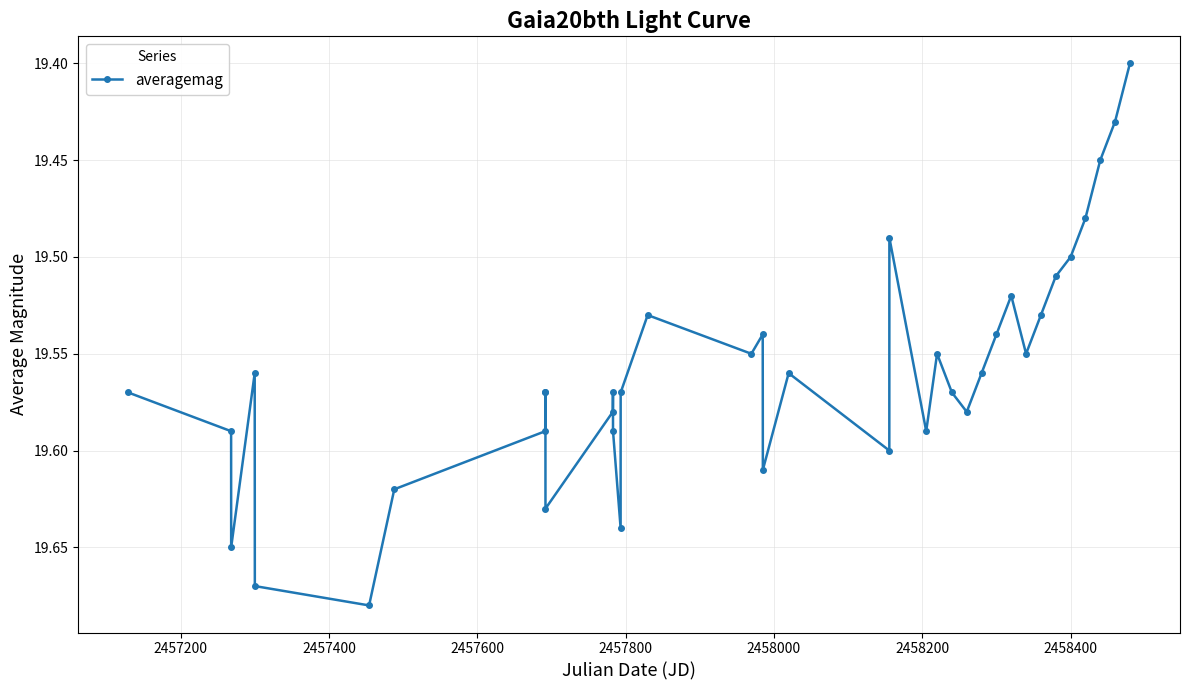

How many points are higher than both their immediate neighbors (excluding endpoints)?

10